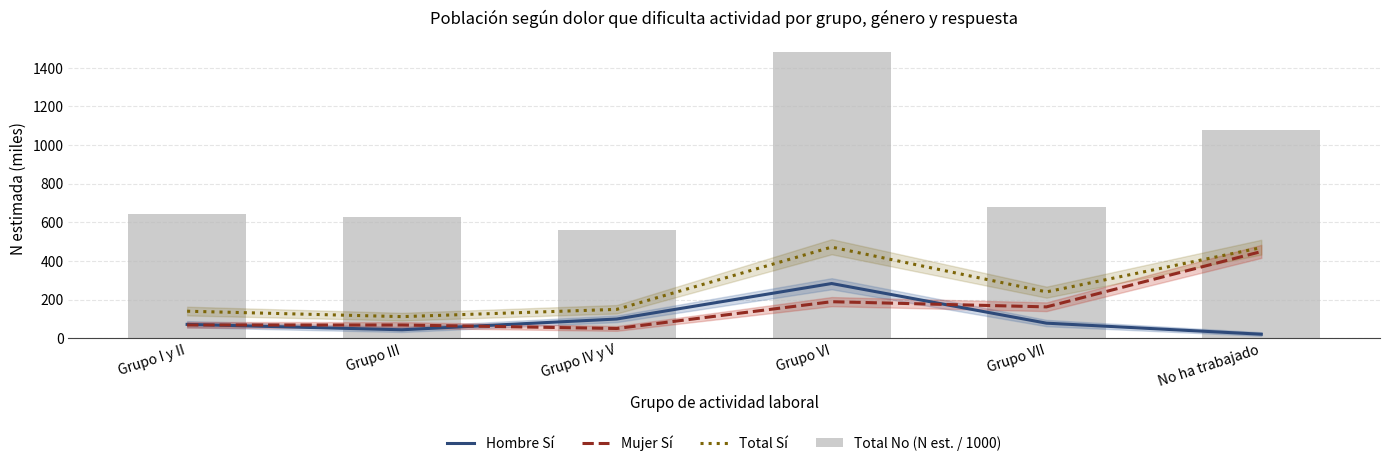

How many groups of bars are there?

6